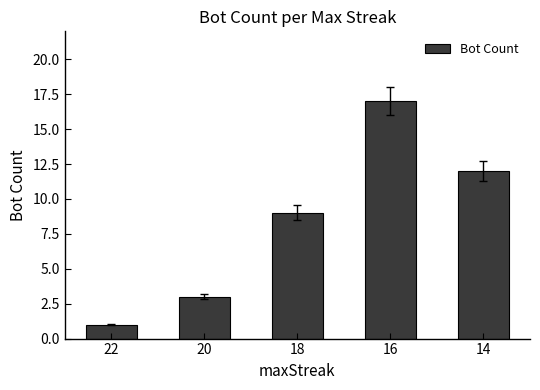

True or false: the data shows 9 at 16.

False